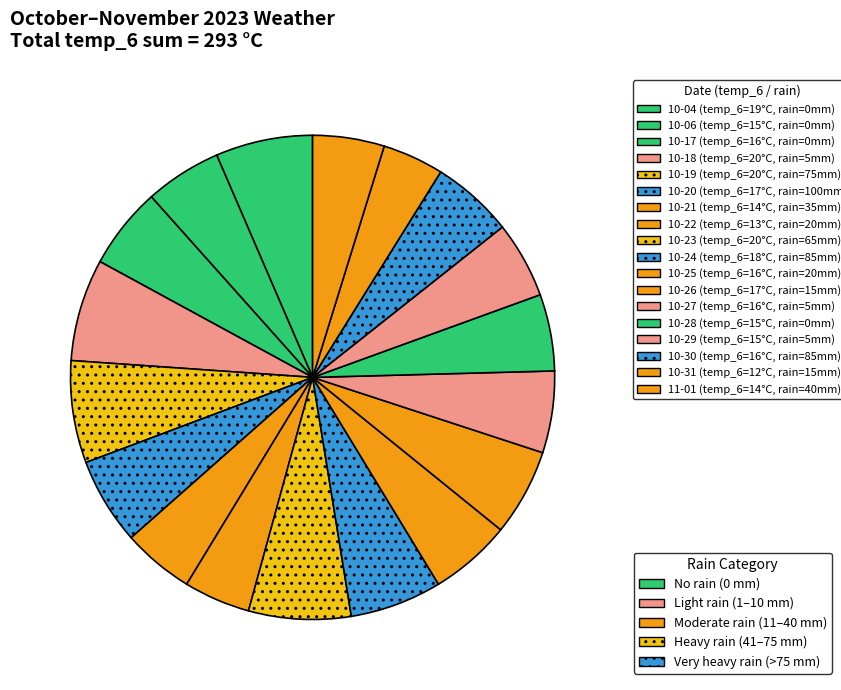

Count the number of slices in the pie.

18